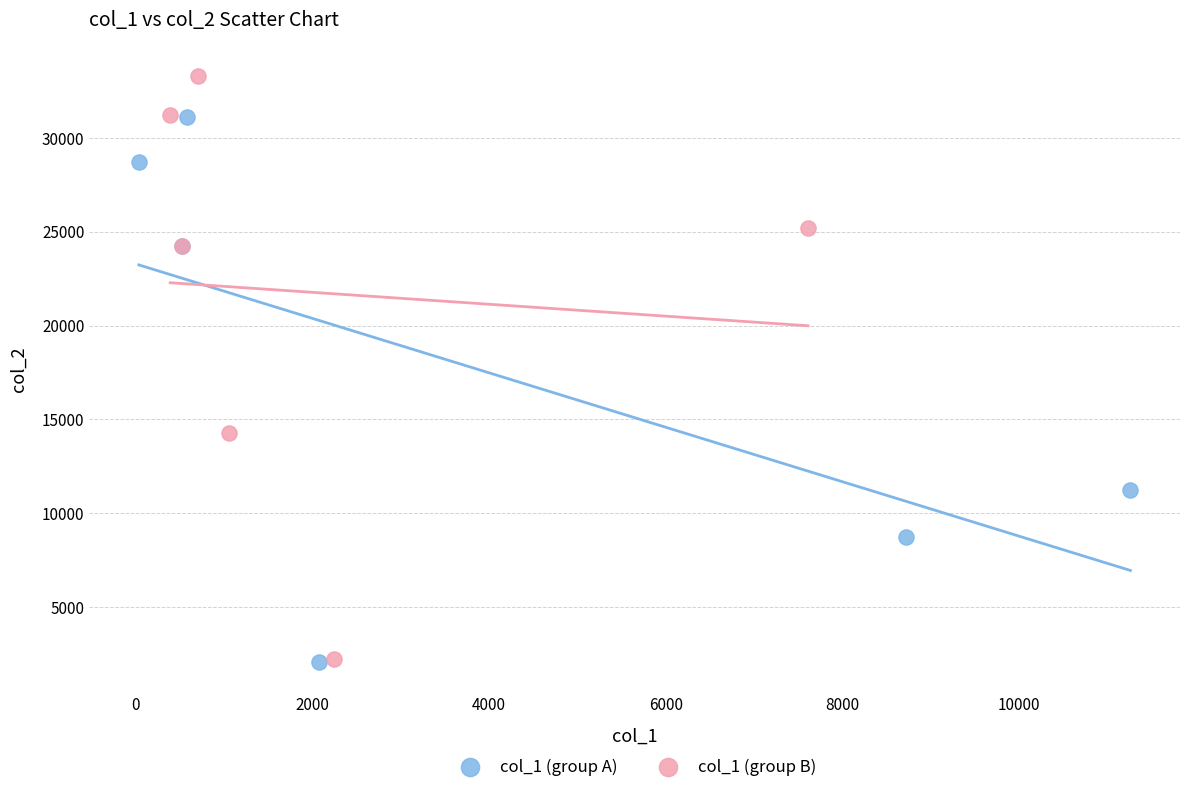

Which series has the largest Y range (max minus min)?

col_1 (group B)